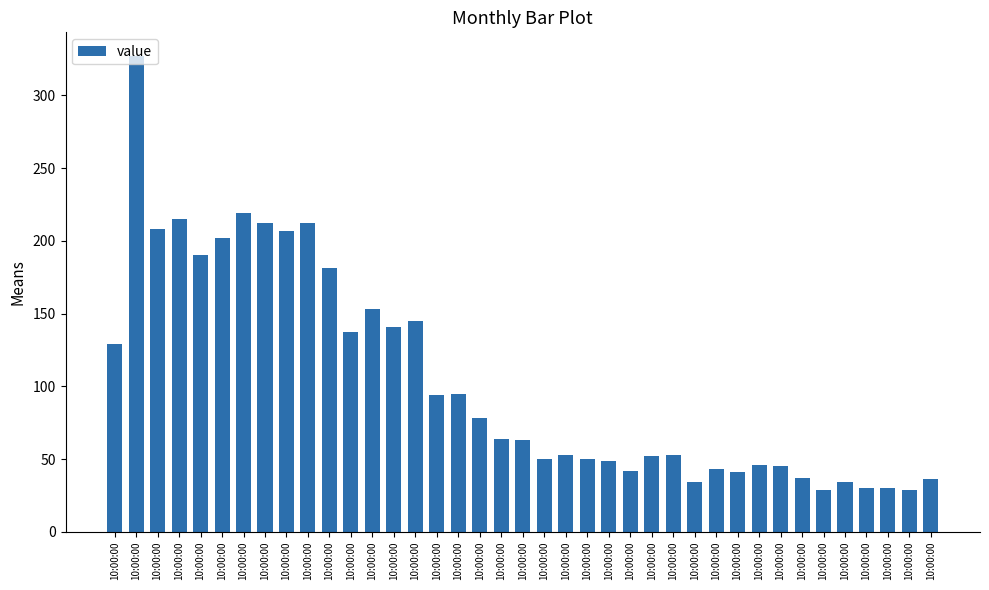

Which has a higher value, 10:00:00 or 10:00:00?

10:00:00